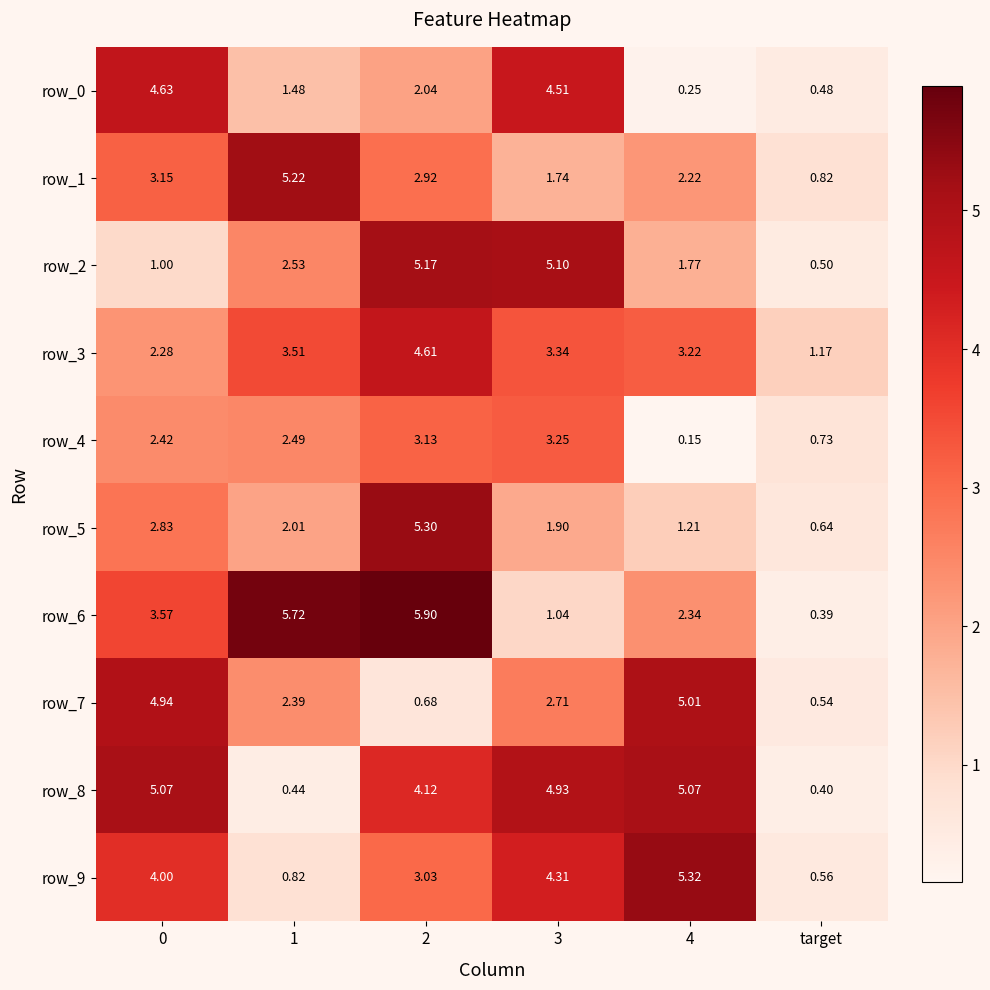

Which series changed the most between 1 and 3?

row_6